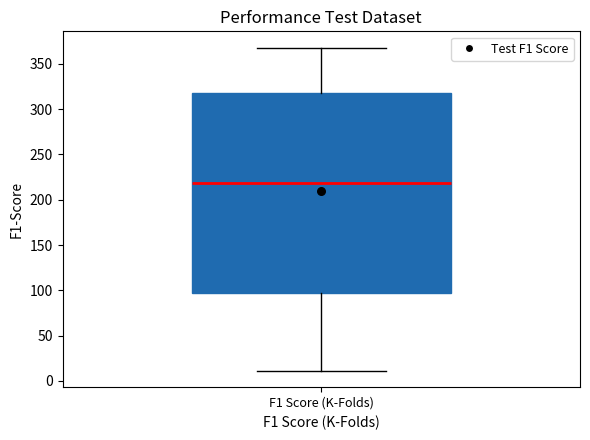

Transcribe this box plot: give where the median line is, the range the box spans, and where the two whiskers end, as read against the y-axis. The values are not printed on the chart, so give them approximately, as read against the axis.

median 220, box 95 to 320, whiskers 10 to 370